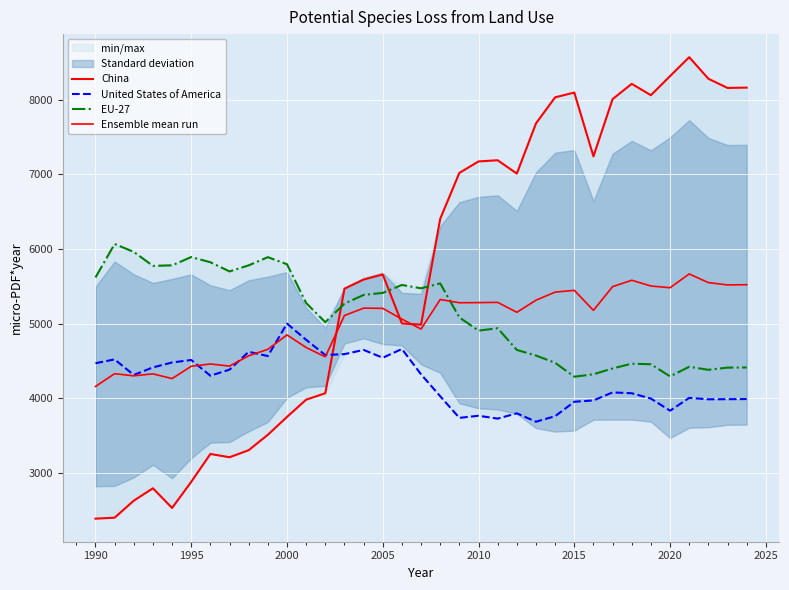

How many interior local peaks does the United States of America series have?

10